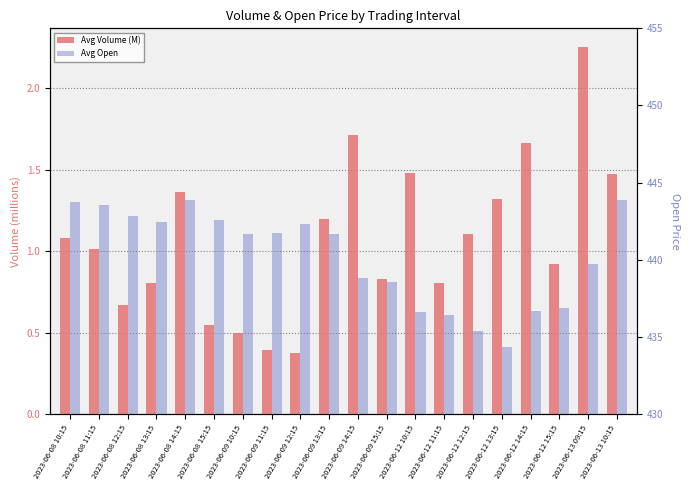

What is the greatest value displayed?

443.9